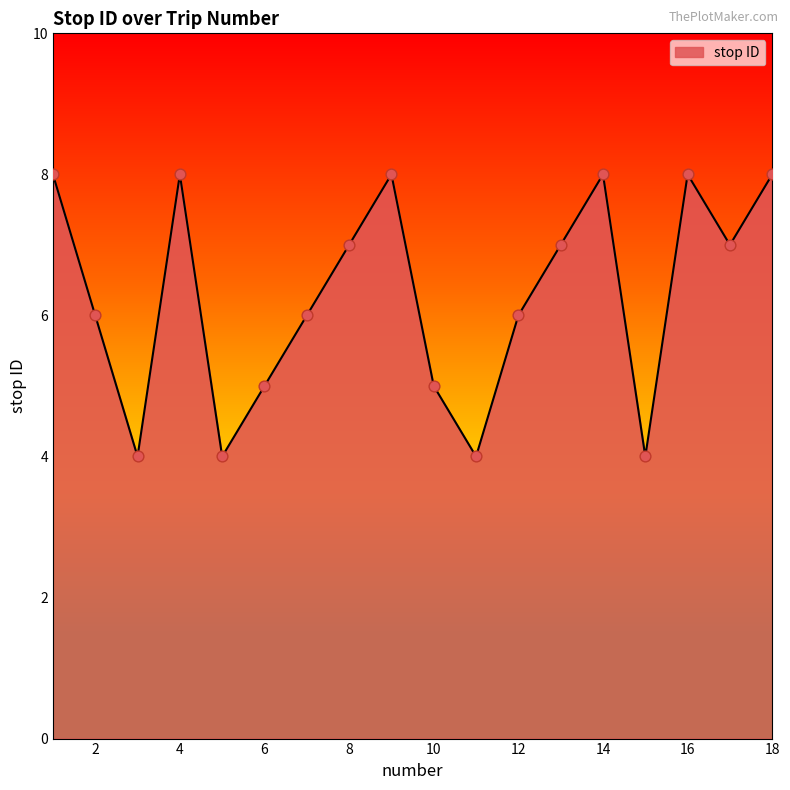

What is the smallest value displayed?

4